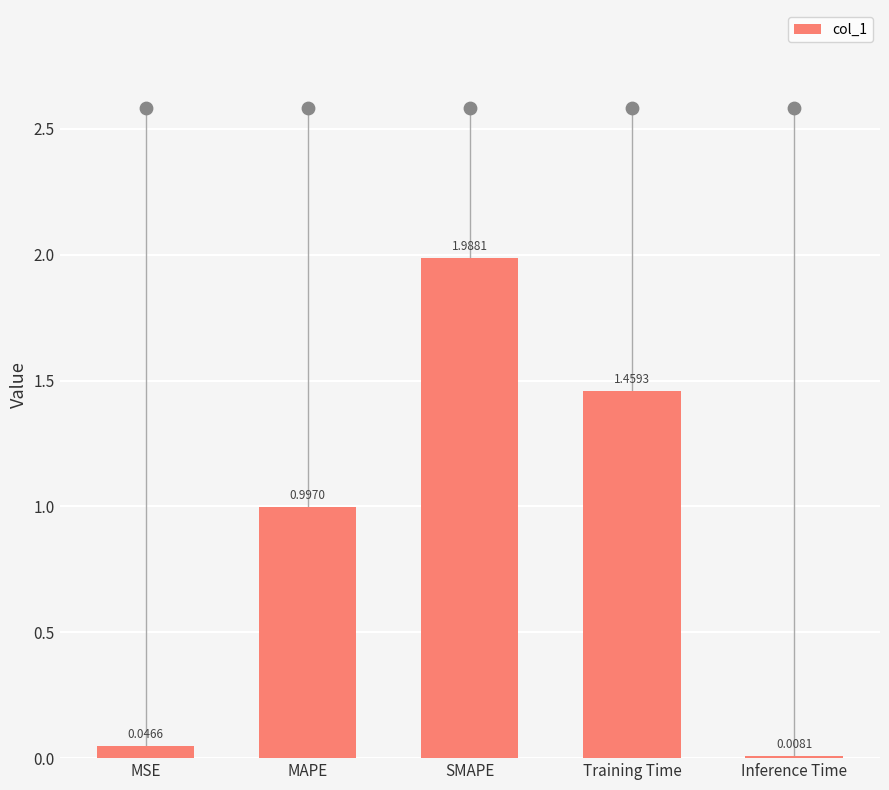

What is the change in value from Training Time to Inference Time?

-1.5